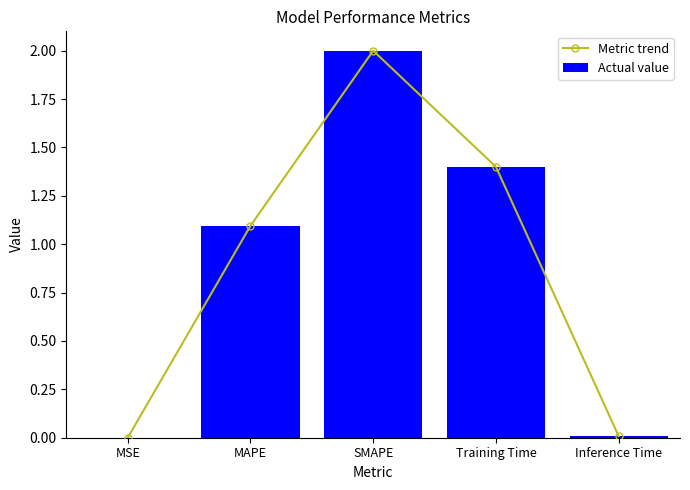

Reading left to right, list all the values displayed in this chart.

Metric trend: 0.0	1.1	2.0	1.4	0.0
Actual value: 0.0	1.1	2.0	1.4	0.0